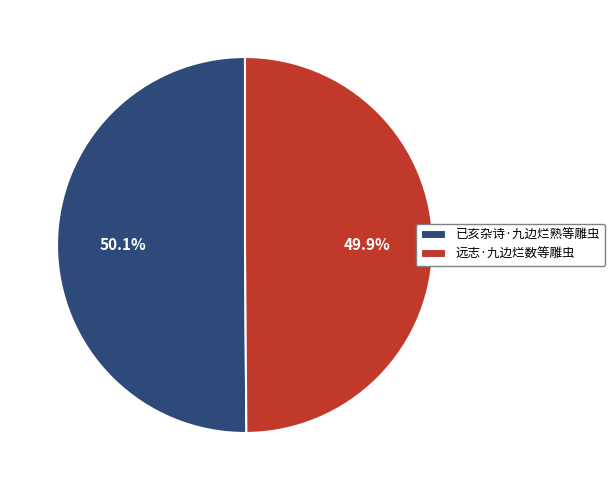

To the nearest percent, what is the combined percentage of 已亥杂诗·九边烂熟等雕虫 and 远志·九边烂数等雕虫?

100%